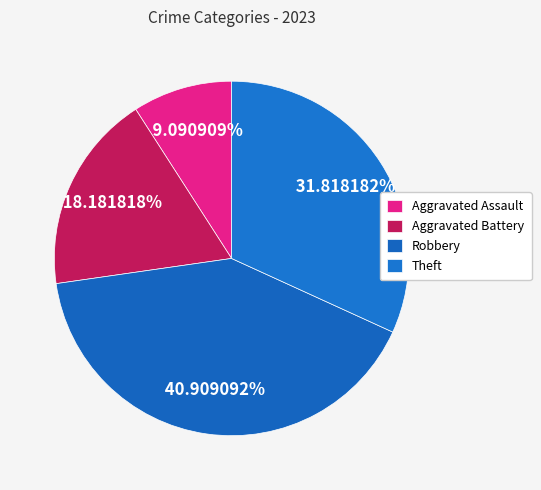

Rank the categories by value from lowest to highest.

Aggravated Assault, Aggravated Battery, Theft, Robbery